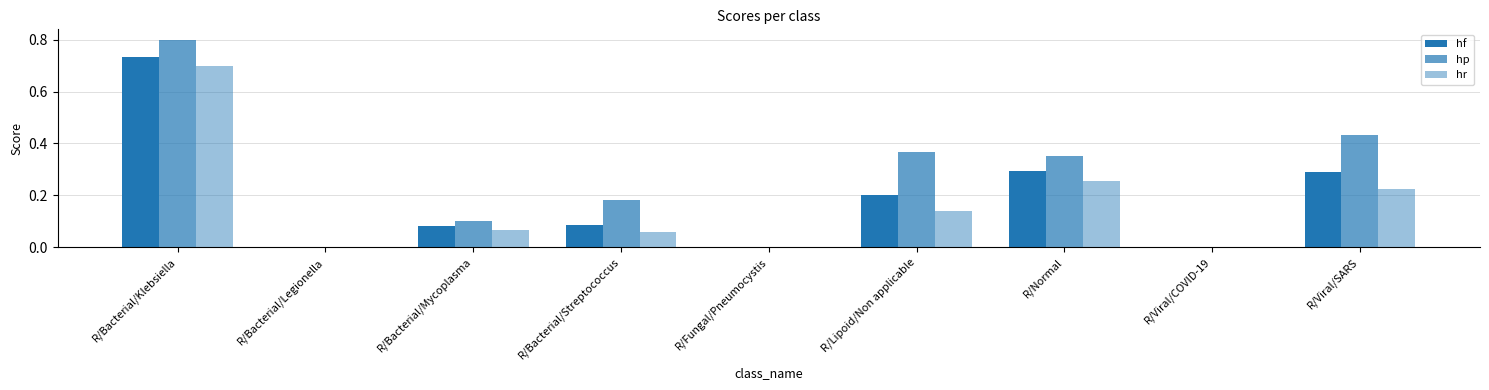

Count the number of categories in the chart.

9